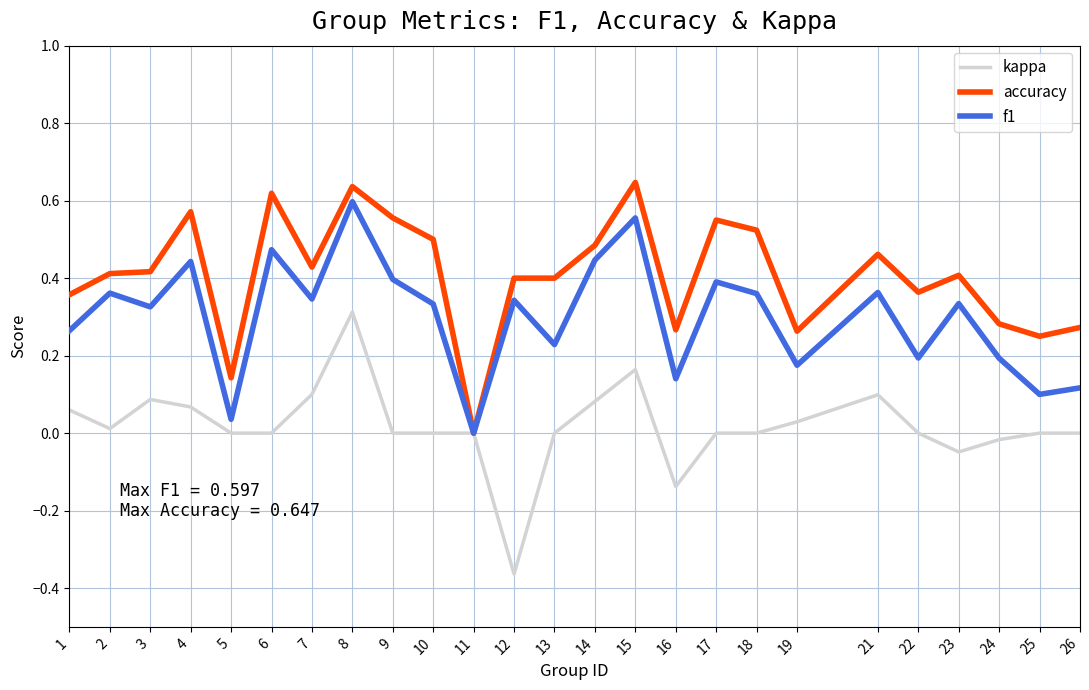

Is the value of kappa at 3 greater than the value of accuracy at 15?

No